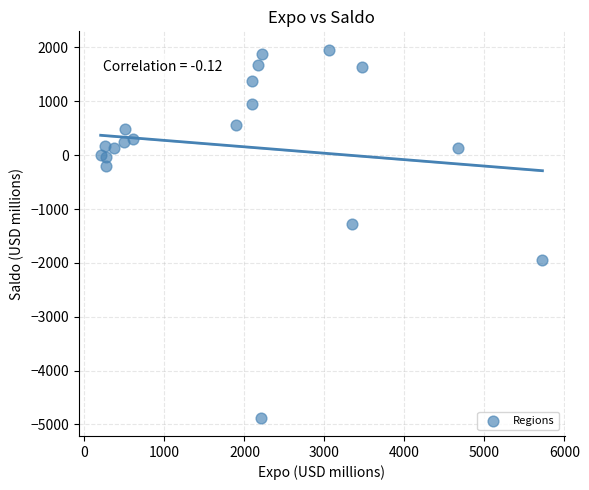

What Y value in the scatter plot is closest to -1457?

-1277